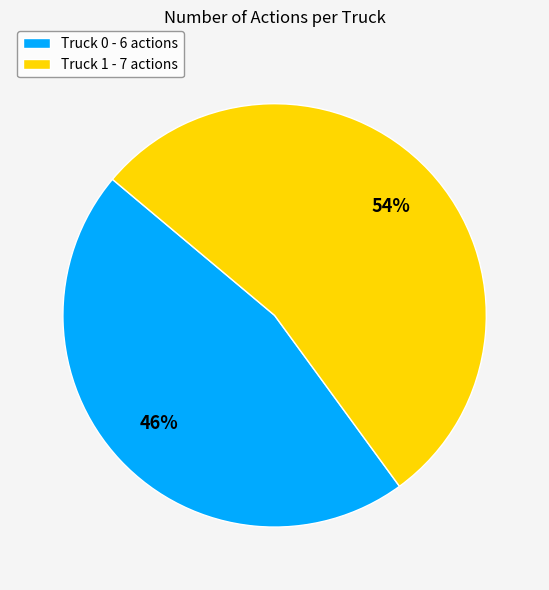

Is it true that Truck 1 is 54% of the pie?

True